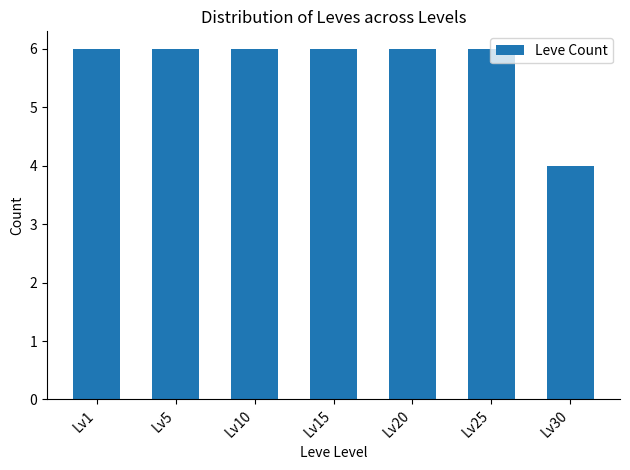

Reading left to right, transcribe all the data shown in this chart.

6	6	6	6	6	6	4